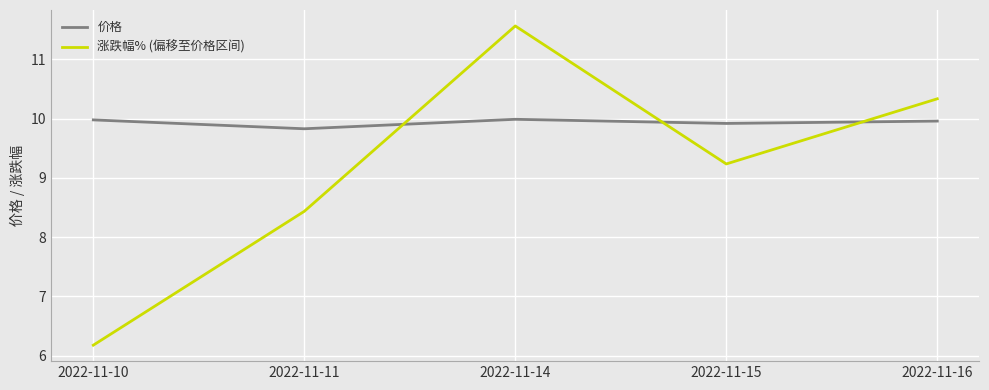

At which category does 涨跌幅% (偏移至价格区间) reach its first local valley?

2022-11-15